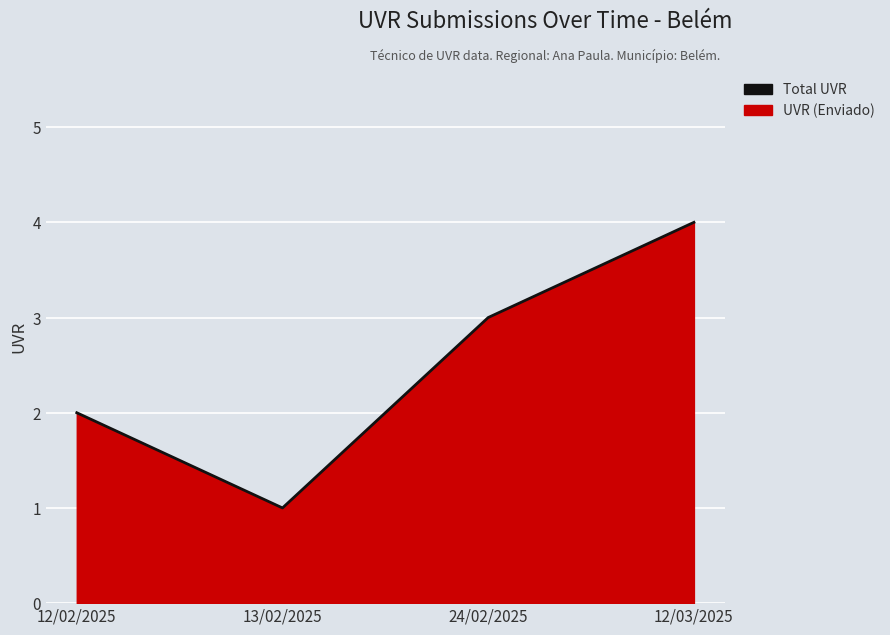

Count the number of categories in the chart.

4